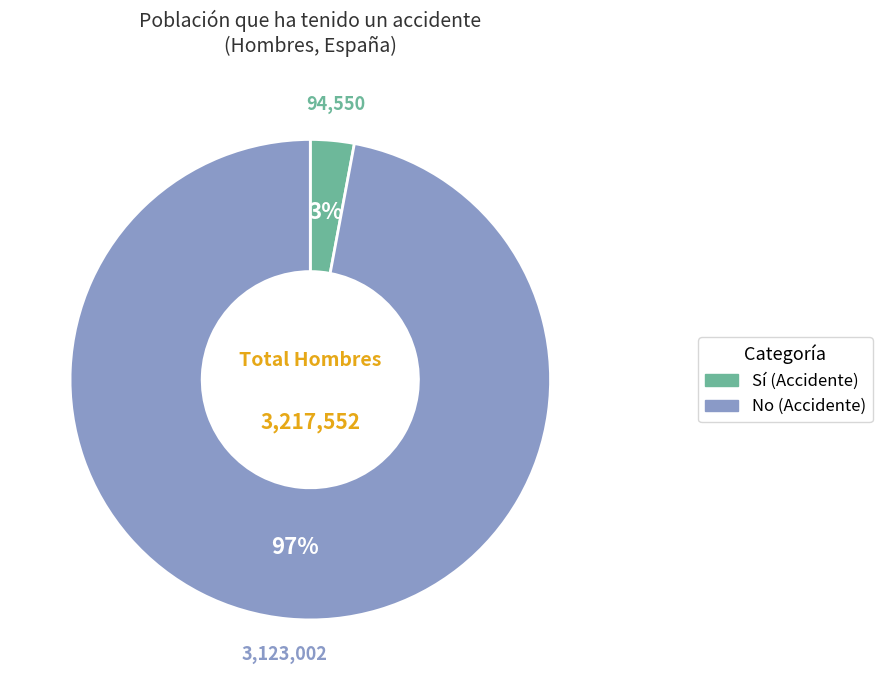

To the nearest percent, what is the difference between the largest and smallest slice percentages?

94%